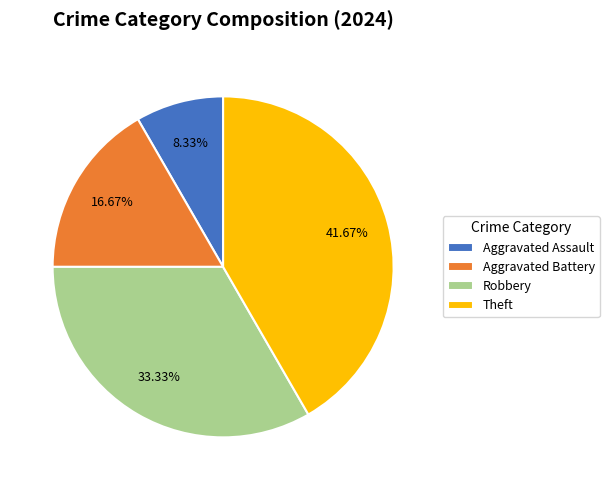

To the nearest percent, what is the difference between the largest and smallest slice percentages?

33%